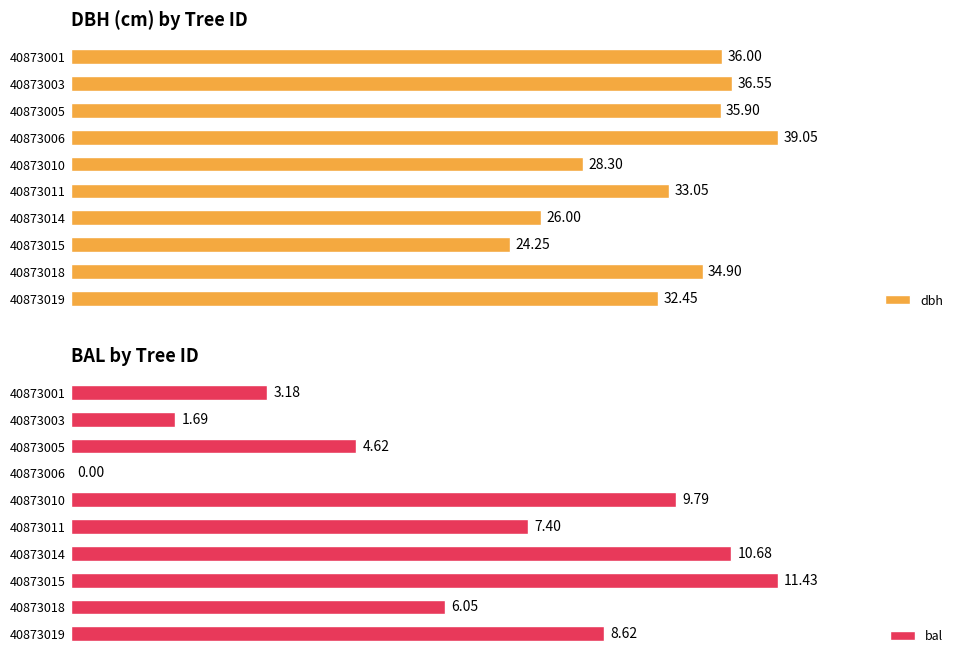

What is the value of the dbh bar at the 10th from the left?

32.5